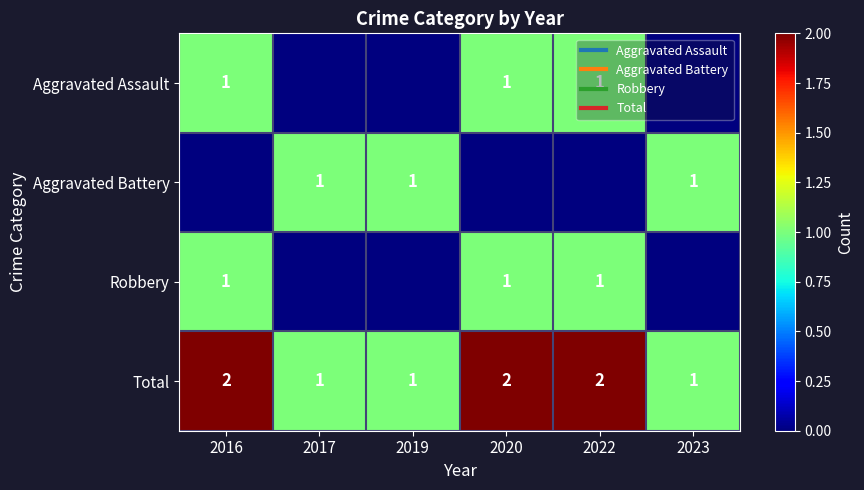

The Total series shows 1 at 2017. True or false?

True